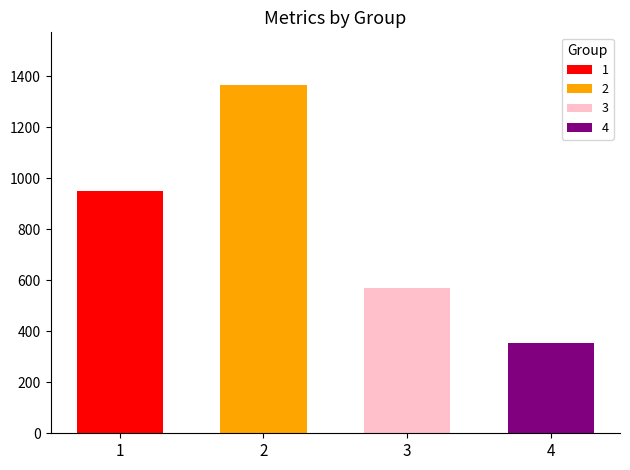

True or false: 3 has a value of 0.2 at DI_w.

False